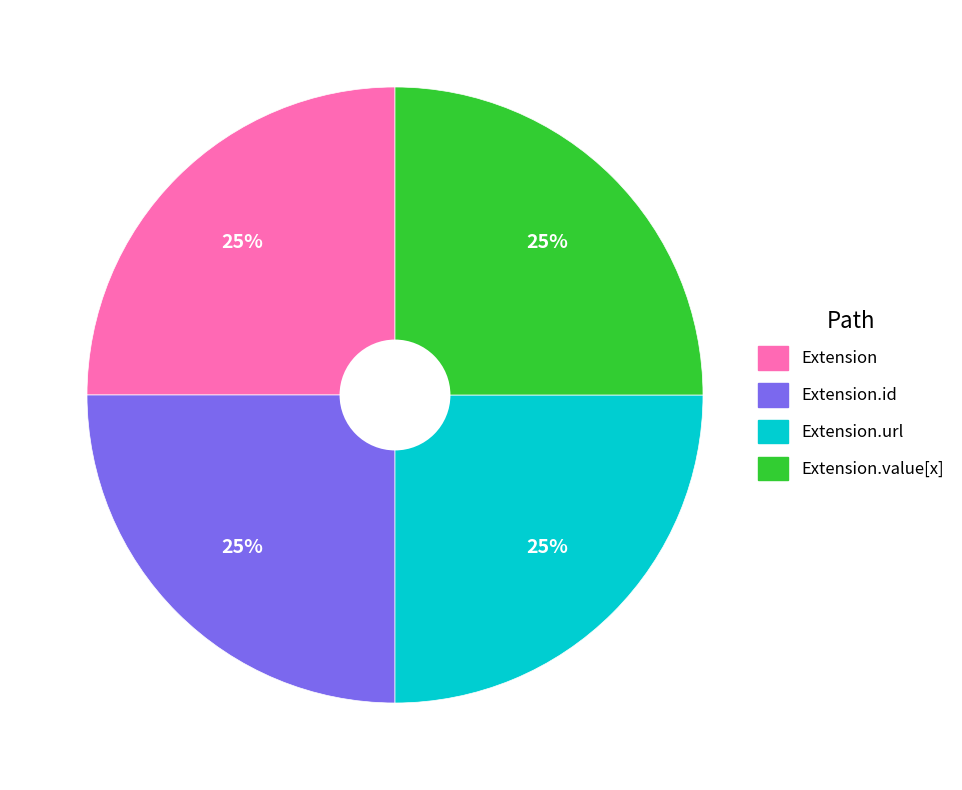

Is there any slice that represents more than half of the pie?

No